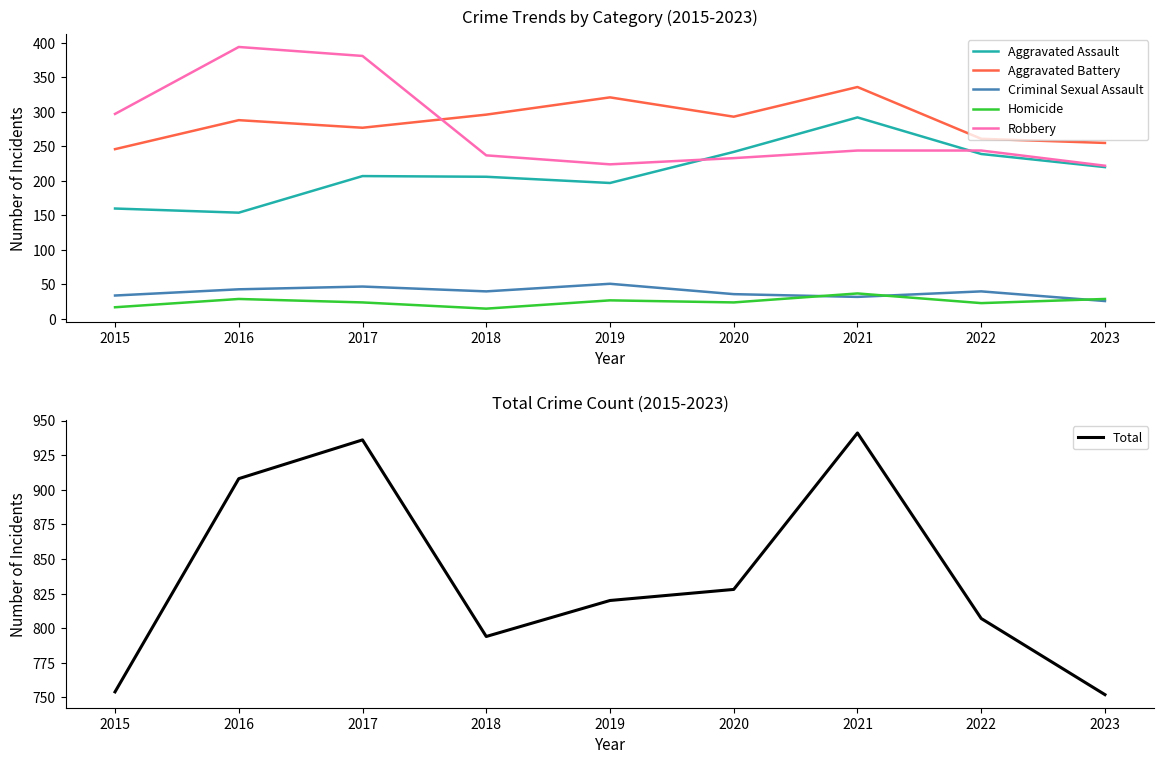

The Robbery series shows 125 at 2018. True or false?

False